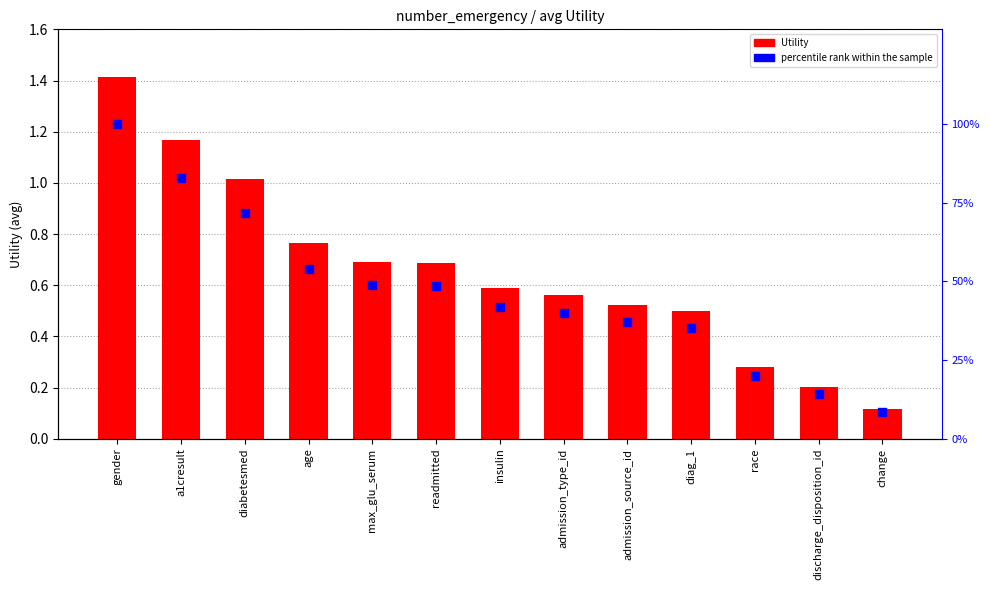

What are all the series names shown in the legend?

Utility, percentile rank within the sample